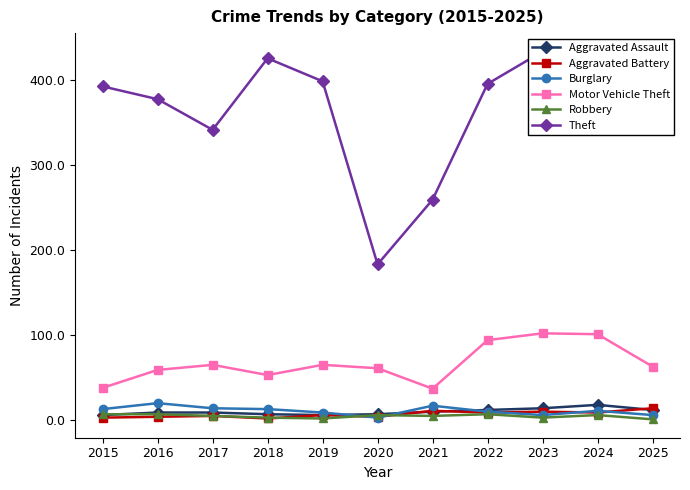

What is the average value of the Burglary series?

11